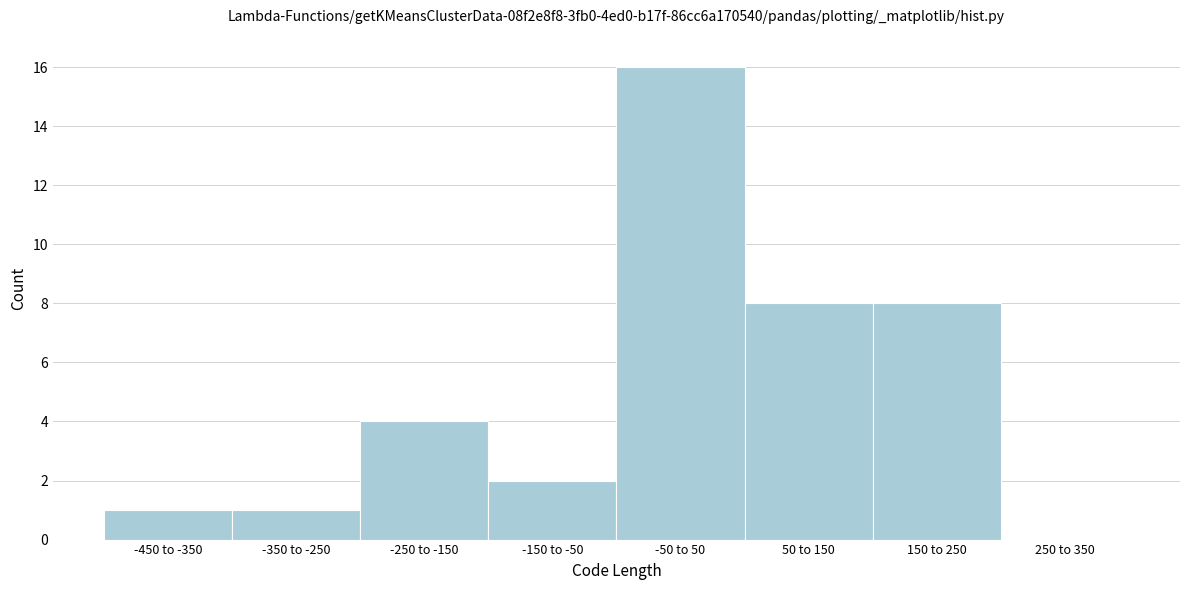

Reading right to left, list all the values displayed in this chart.

250 to 350=0	150 to 250=8	50 to 150=8	-50 to 50=16	-150 to -50=2	-250 to -150=4	-350 to -250=1	-450 to -350=1